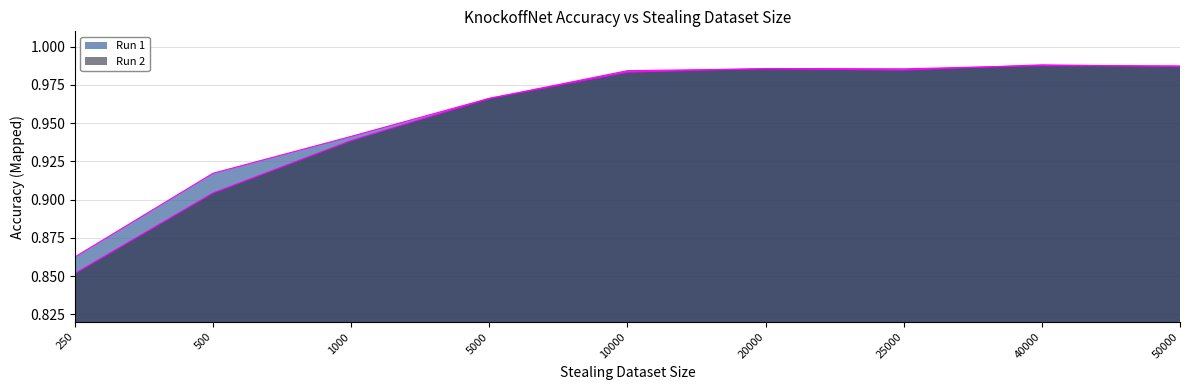

After their last crossing, which series has the higher values: Run 1 or Run 2?

Run 1